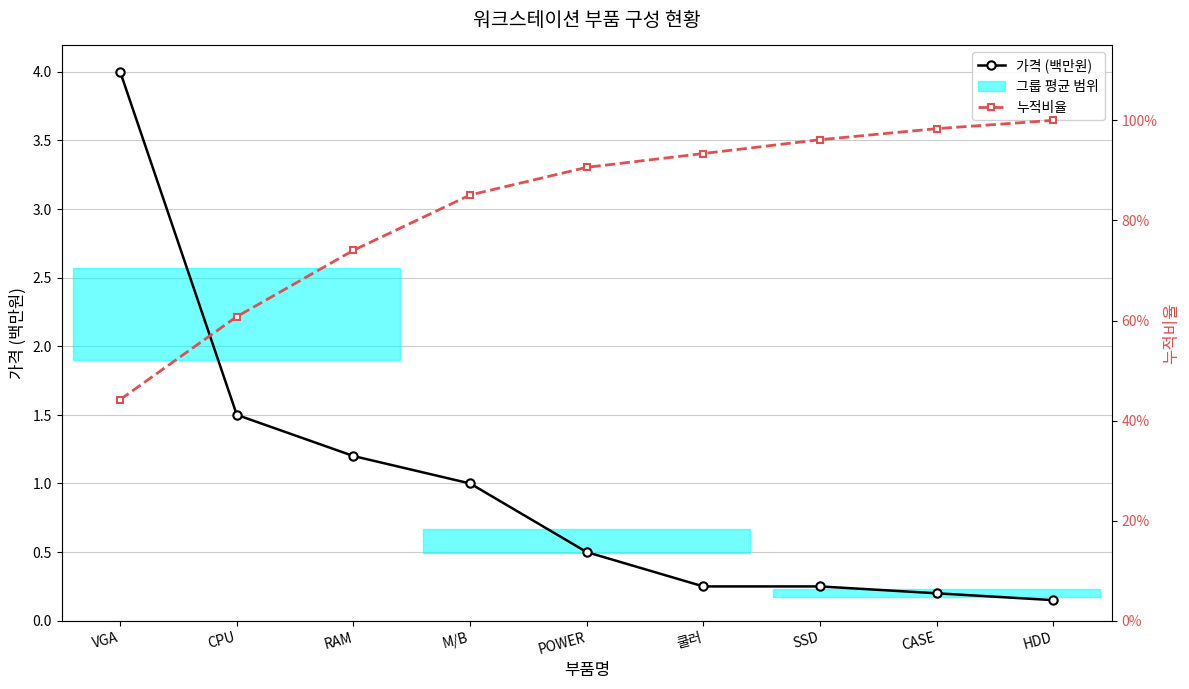

What is the highest value of the 가격 (백만원) series?

4.0